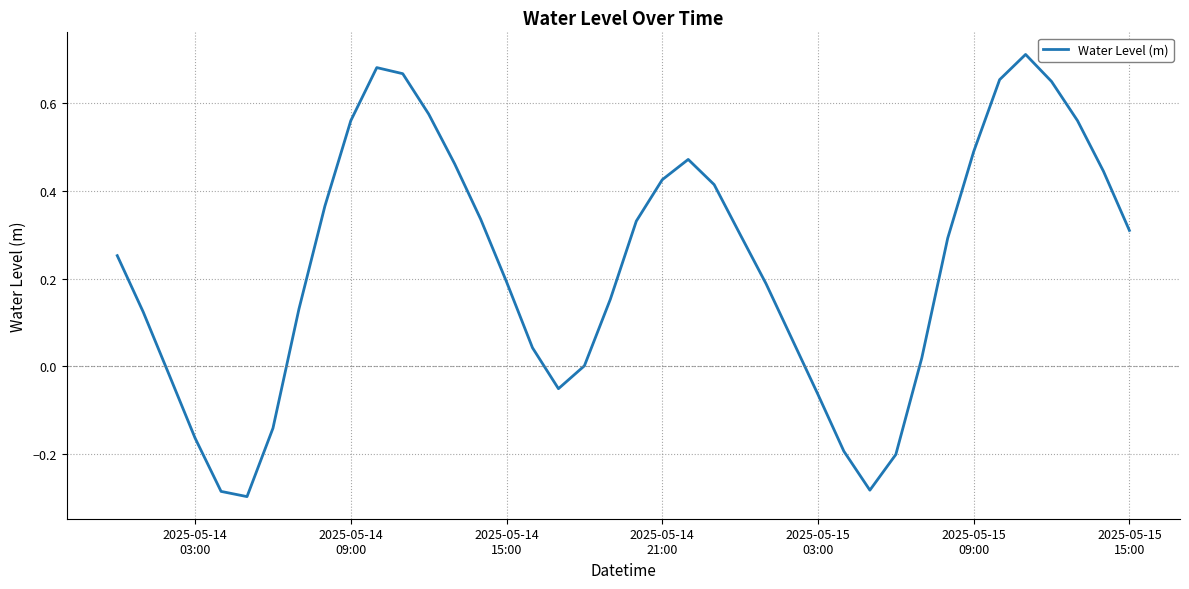

What is the difference between the maximum and minimum values?

1.0